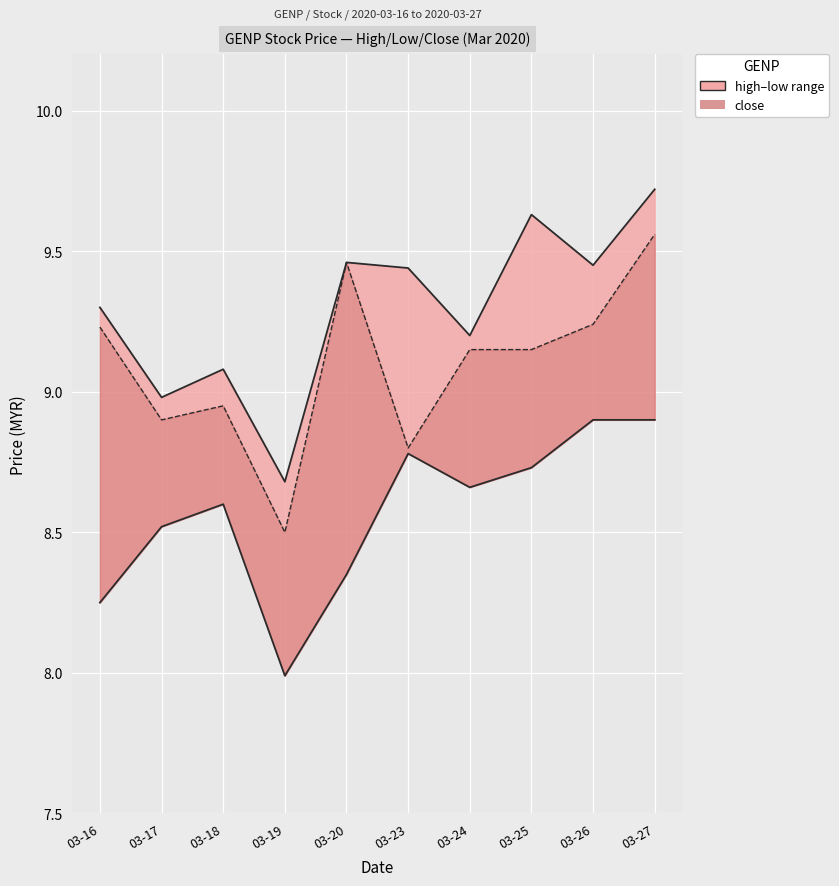

Rank the series at 03-24 from highest to lowest value.

high, close, low